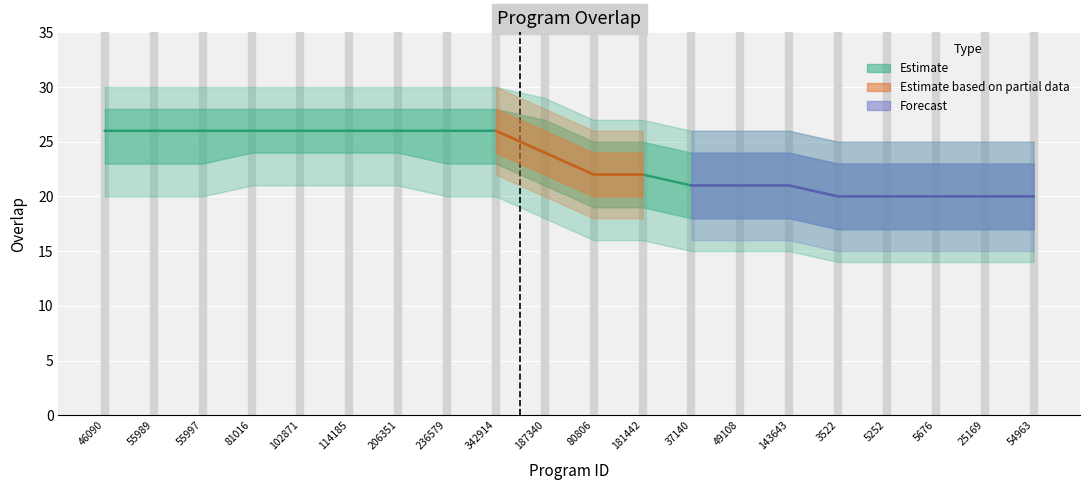

The value at 46090 is 26. True or false?

True